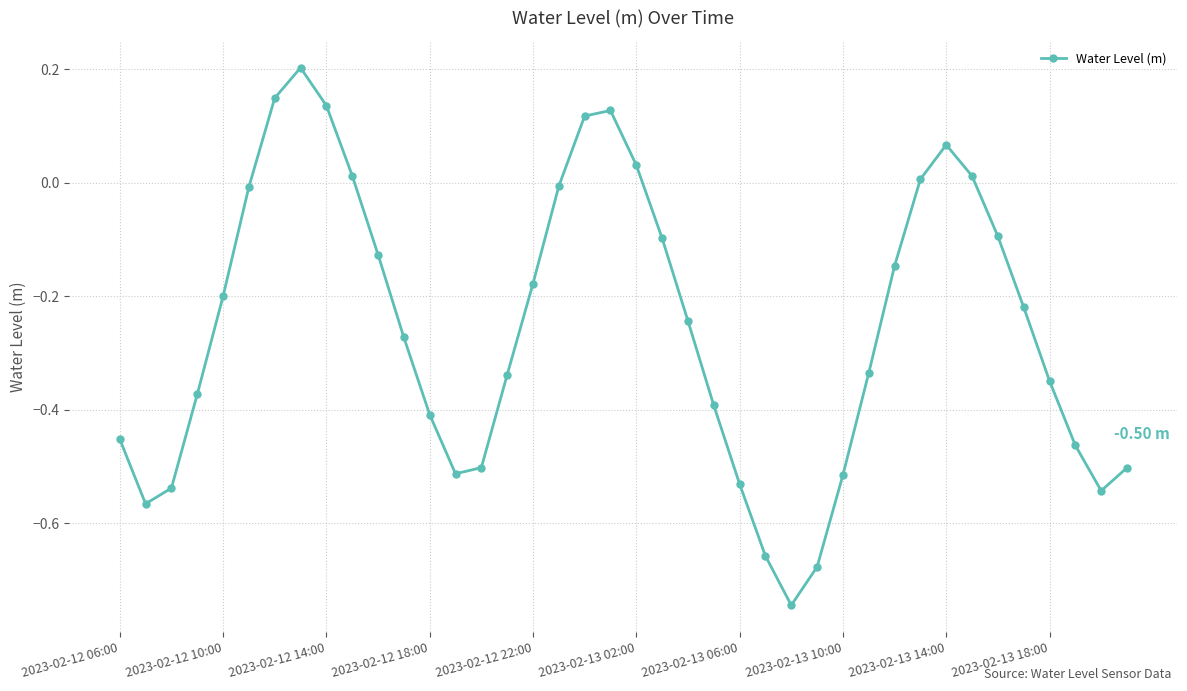

How many interior local peaks (higher than both neighbors) does the data have?

3